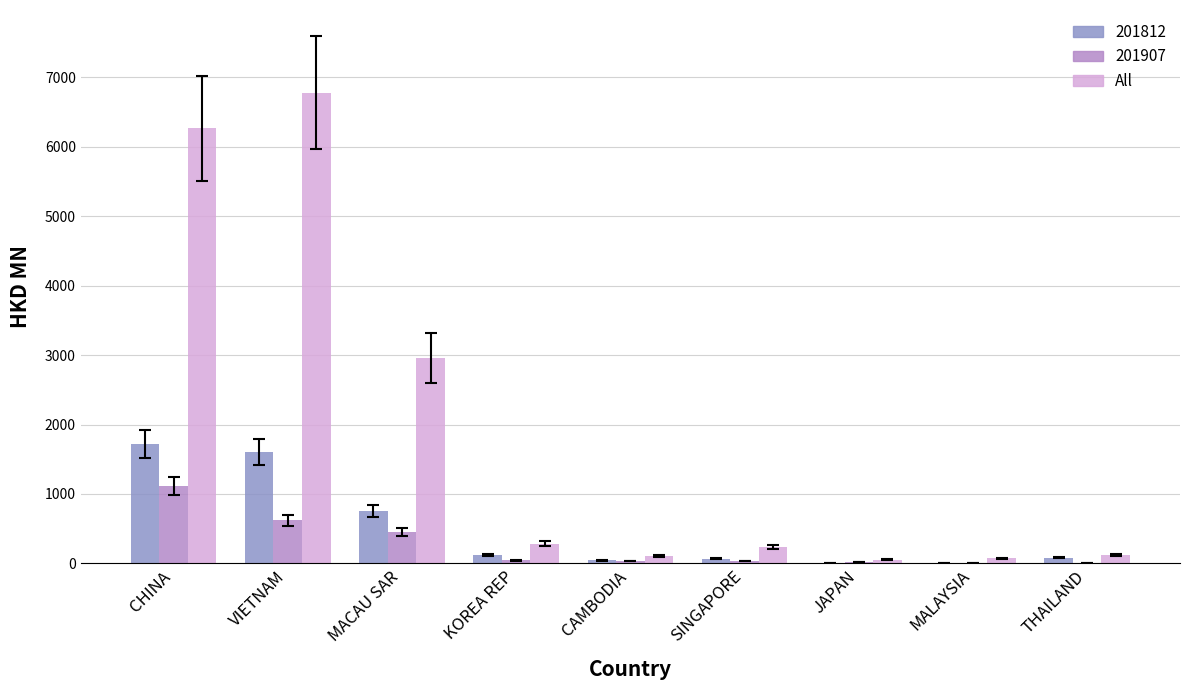

Is the value of All at SINGAPORE greater than the value of 201812 at MALAYSIA?

Yes